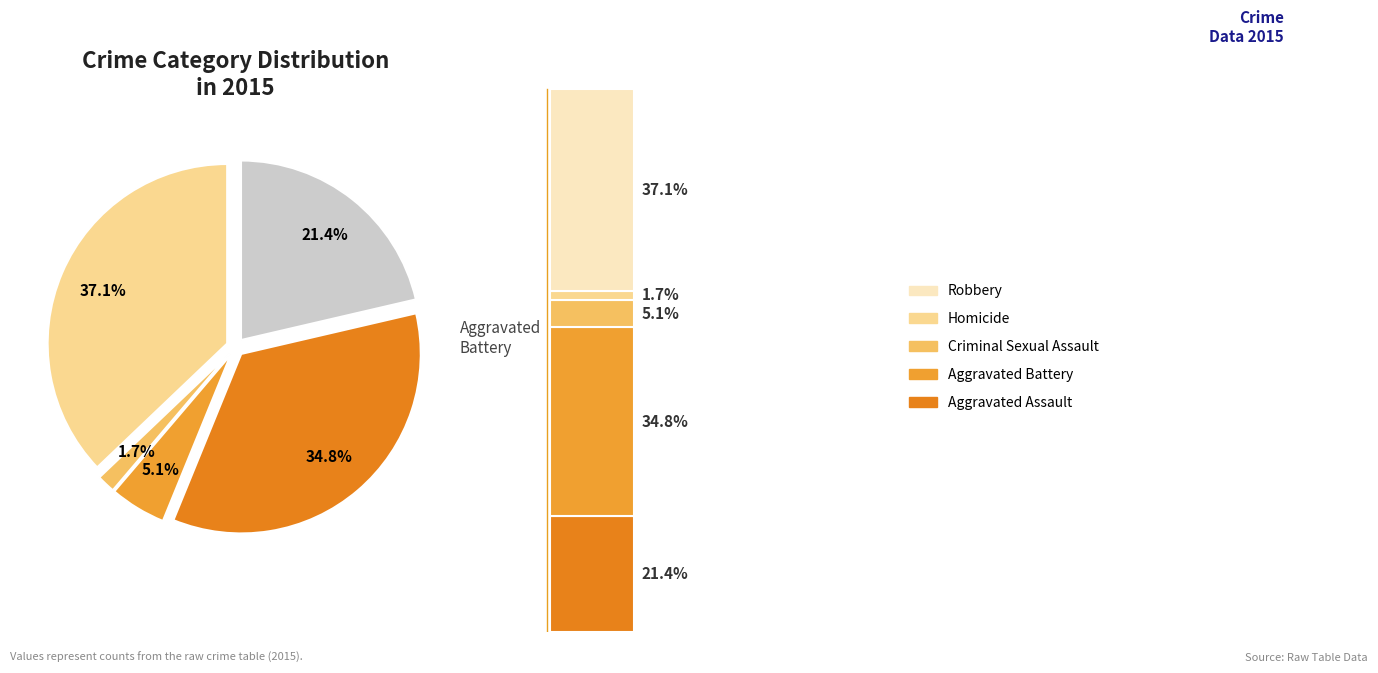

How many slices are in this pie chart?

5